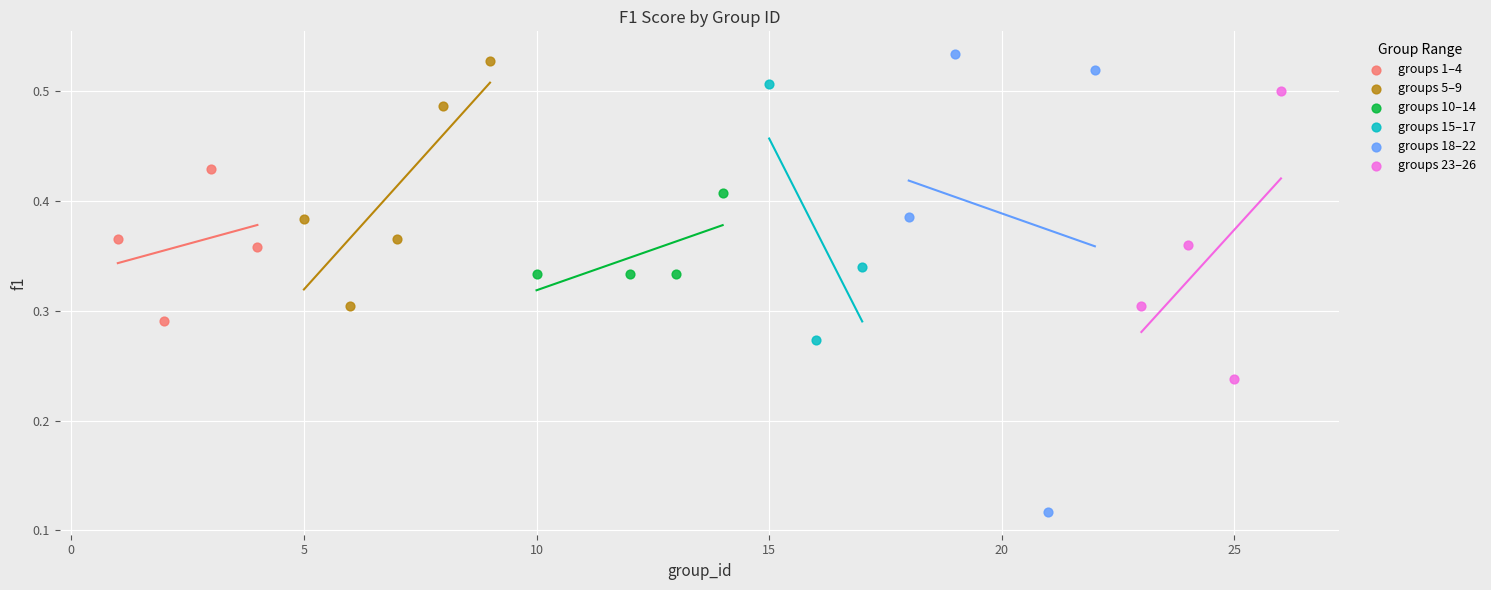

Which series has the widest spread of Y values?

groups 18–22